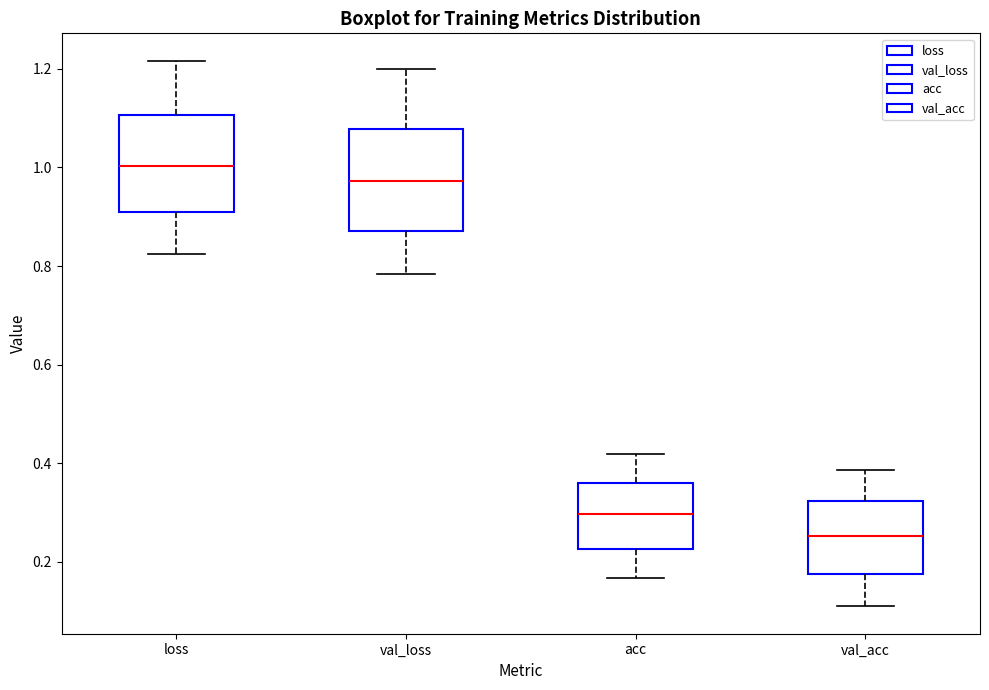

Where does the median line of the box for val_loss sit on the y-axis? The values are not printed on the chart, so give them approximately, as read against the axis.

0.98